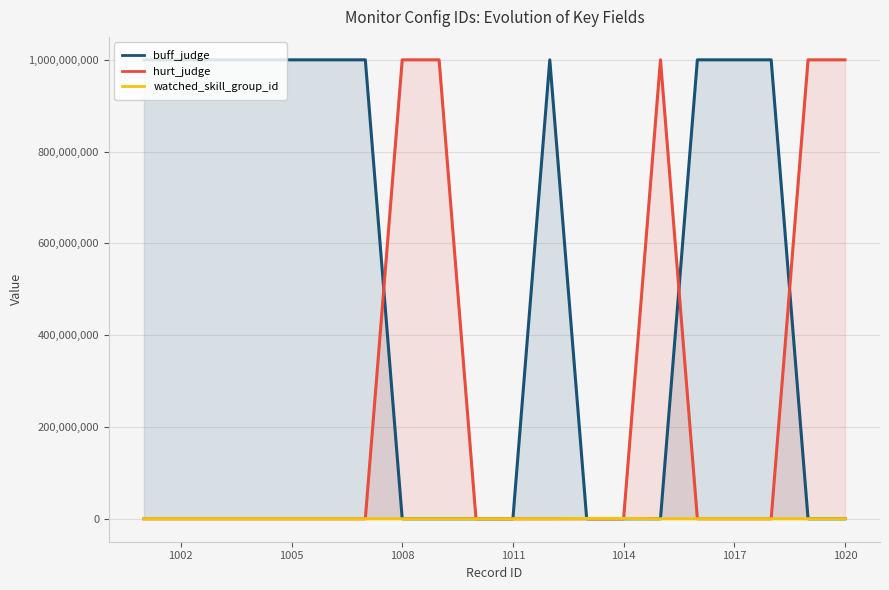

What is the average value of the watched_skill_group_id series?

74006